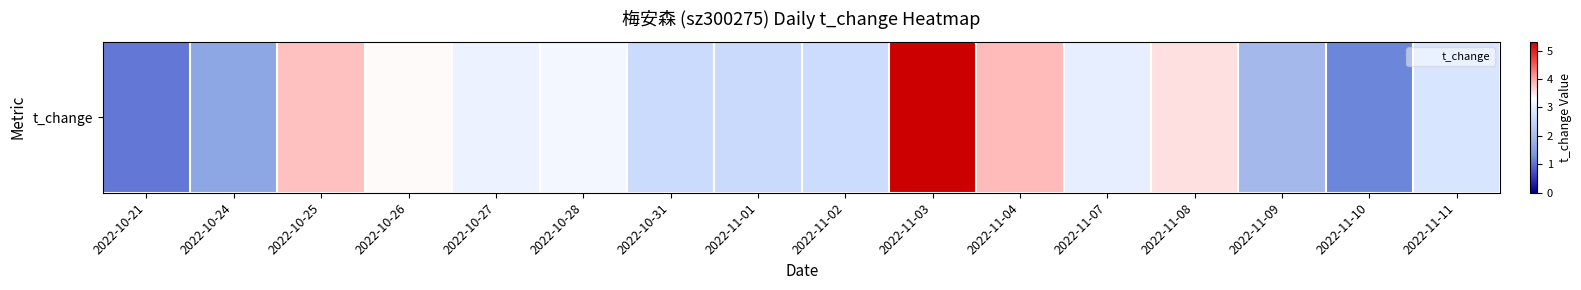

List the labels in order of value, smallest first.

2022-10-21, 2022-11-10, 2022-10-24, 2022-11-09, 2022-11-01, 2022-10-31, 2022-11-02, 2022-11-11, 2022-11-07, 2022-10-27, 2022-10-28, 2022-10-26, 2022-11-08, 2022-10-25, 2022-11-04, 2022-11-03